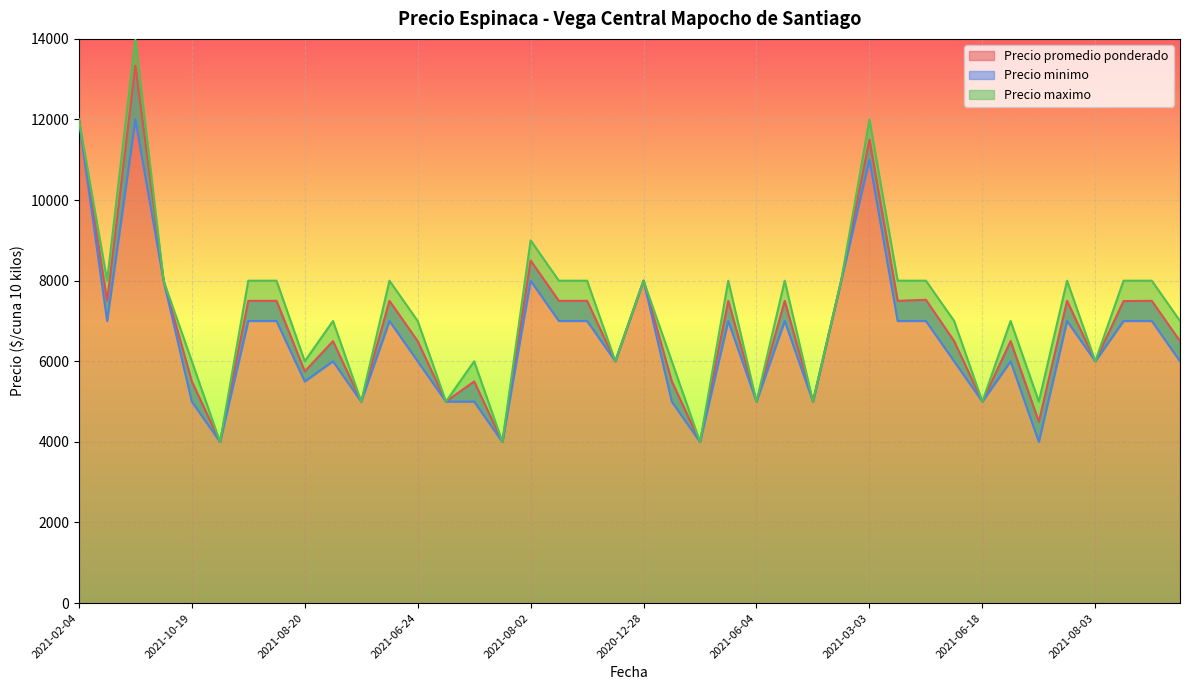

At which label does Precio maximo first exceed 8000?

2021-02-04